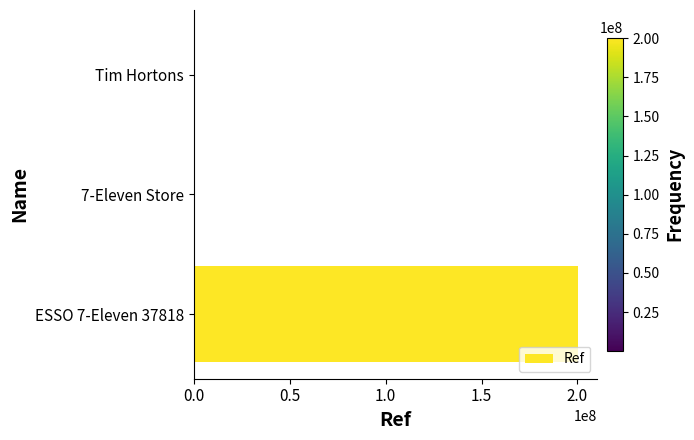

Where is the data nearest to the value 100170064?

Tim Hortons